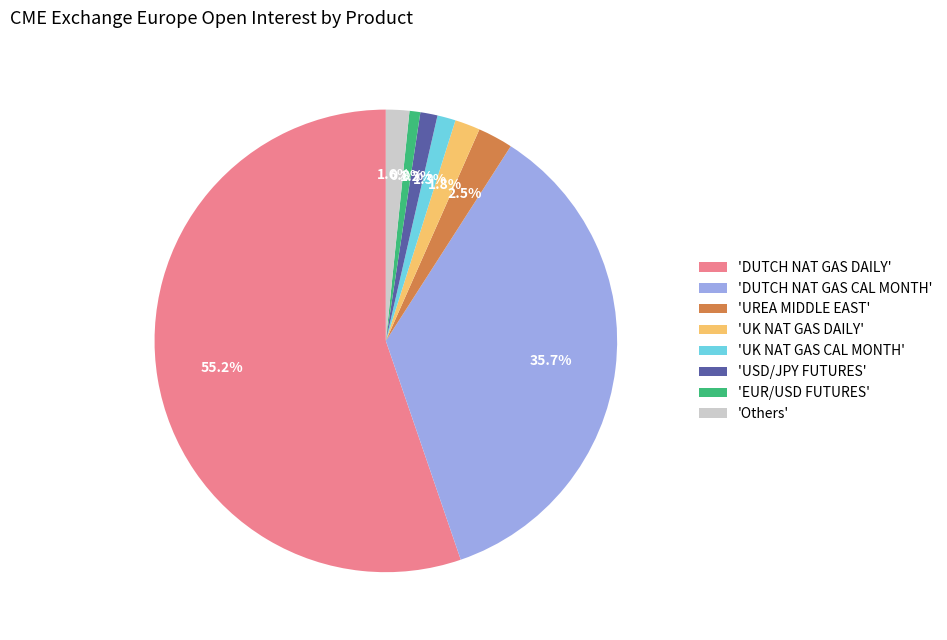

How many slices are in this pie chart?

8